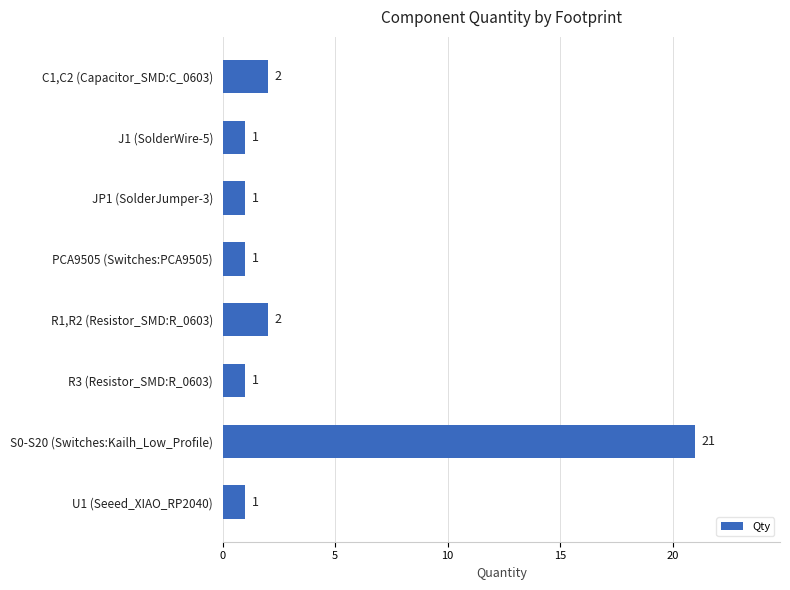

How many data points does each series have?

8